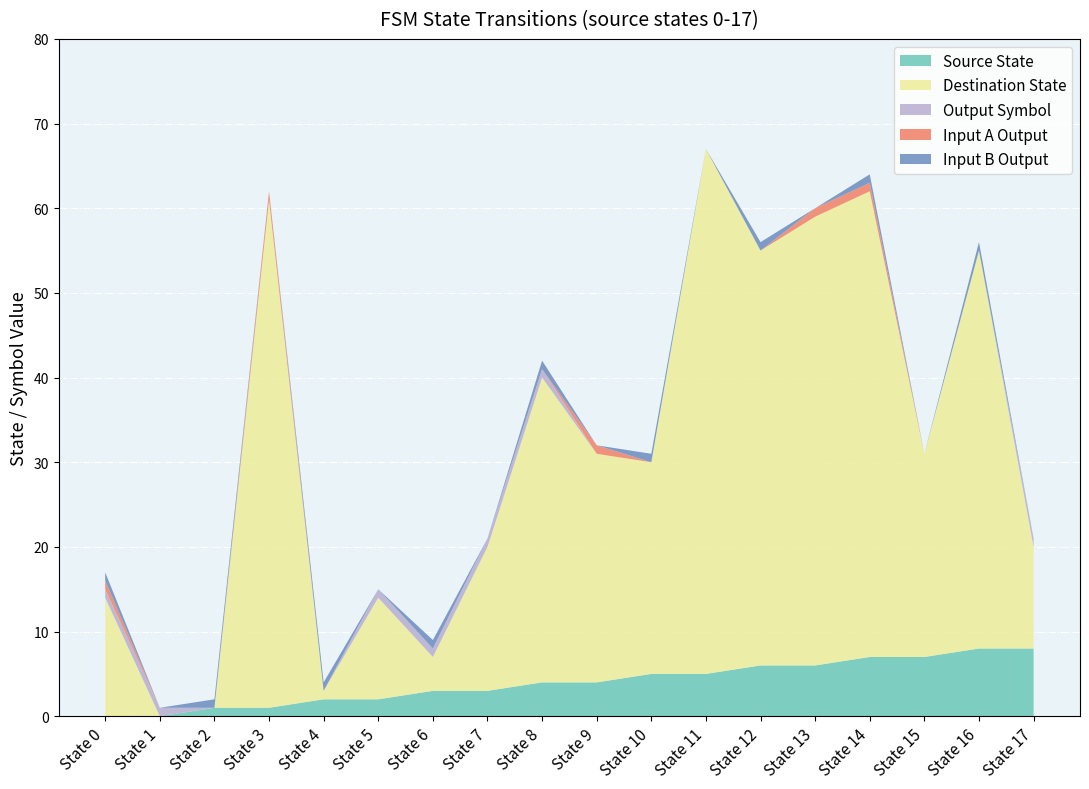

Reading left to right, extract all data points from this chart.

source_state: State 0=0	State 1=0	State 2=1	State 3=1	State 4=2	State 5=2	State 6=3	State 7=3	State 8=4	State 9=4	State 10=5	State 11=5	State 12=6	State 13=6	State 14=7	State 15=7	State 16=8	State 17=8
destination_state: State 0=14	State 1=0	State 2=0	State 3=60	State 4=1	State 5=12	State 6=4	State 7=17	State 8=36	State 9=27	State 10=25	State 11=62	State 12=49	State 13=53	State 14=55	State 15=24	State 16=47	State 17=12
output_symbol: State 0=1	State 1=1	State 2=0	State 3=0	State 4=0	State 5=1	State 6=1	State 7=1	State 8=1	State 9=0	State 10=0	State 11=0	State 12=0	State 13=0	State 14=0	State 15=0	State 16=0	State 17=1
input_a_output: State 0=1	State 1=0	State 2=0	State 3=1	State 4=0	State 5=0	State 6=0	State 7=0	State 8=0	State 9=1	State 10=0	State 11=0	State 12=0	State 13=1	State 14=1	State 15=0	State 16=0	State 17=0
input_b_output: State 0=1	State 1=0	State 2=1	State 3=0	State 4=1	State 5=0	State 6=1	State 7=0	State 8=1	State 9=0	State 10=1	State 11=0	State 12=1	State 13=0	State 14=1	State 15=0	State 16=1	State 17=0